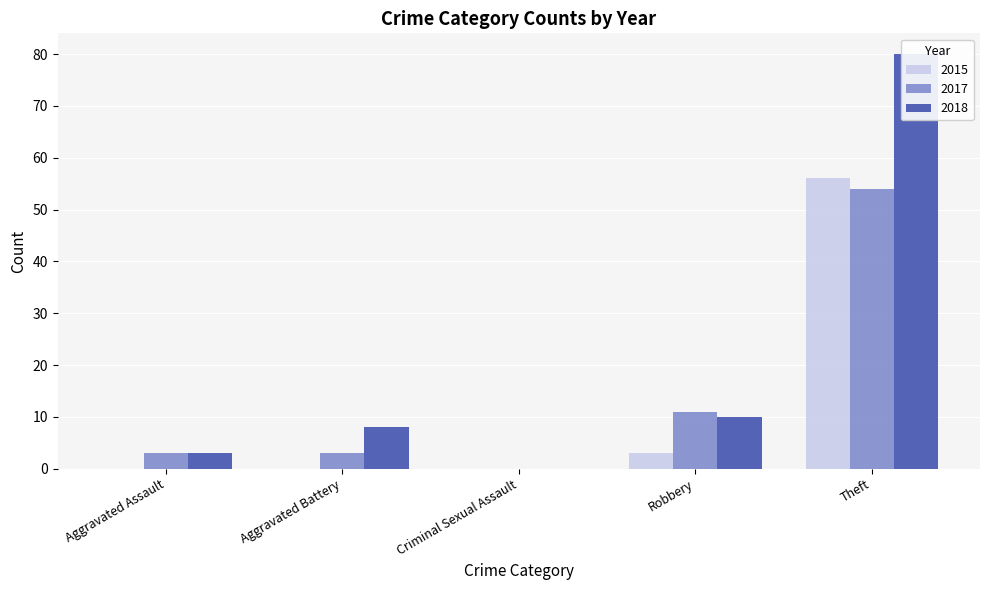

Between Aggravated Battery and Robbery, which series saw the biggest shift?

2017